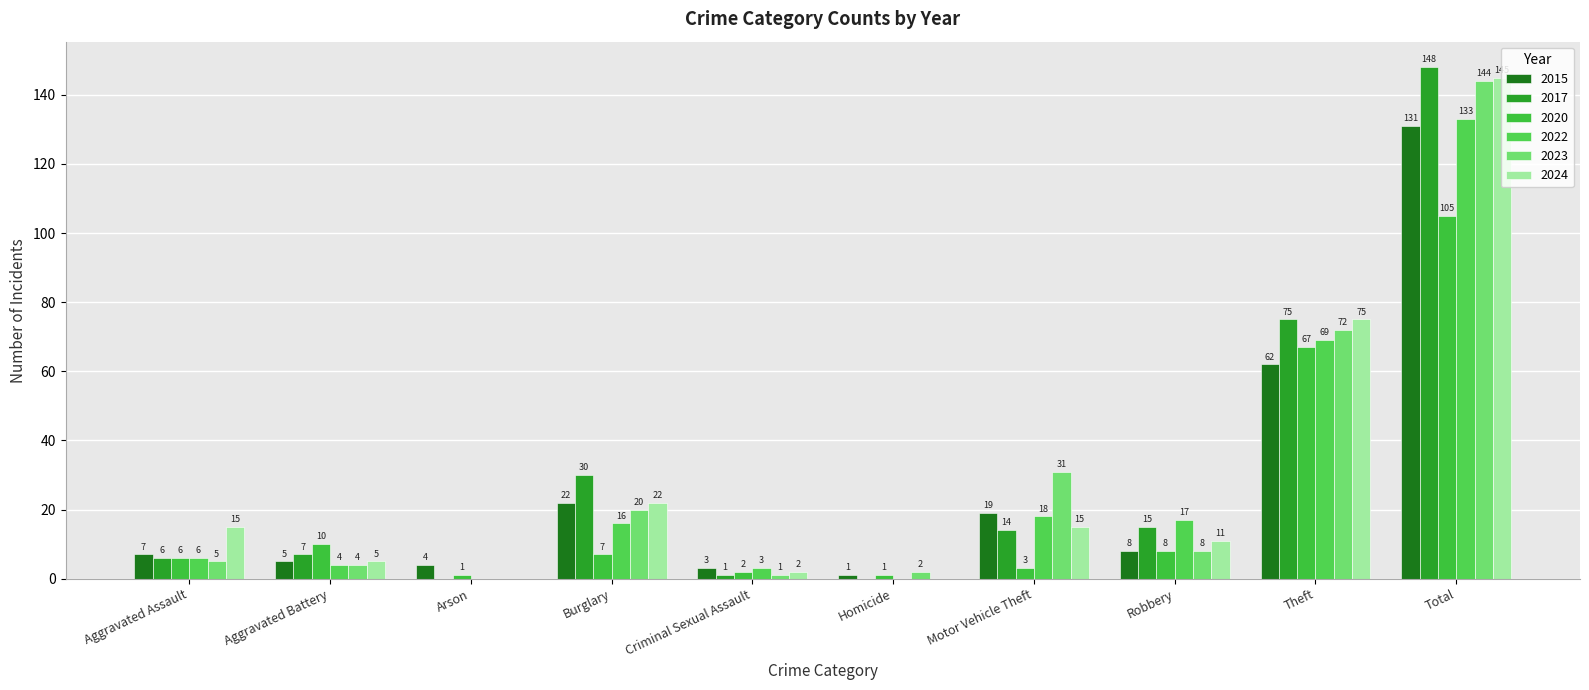

At which label does 2015 reach its peak?

Total